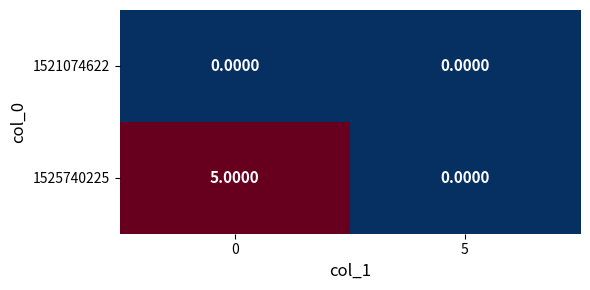

What is the difference between the 1525740225 values at 5 and 0?

5